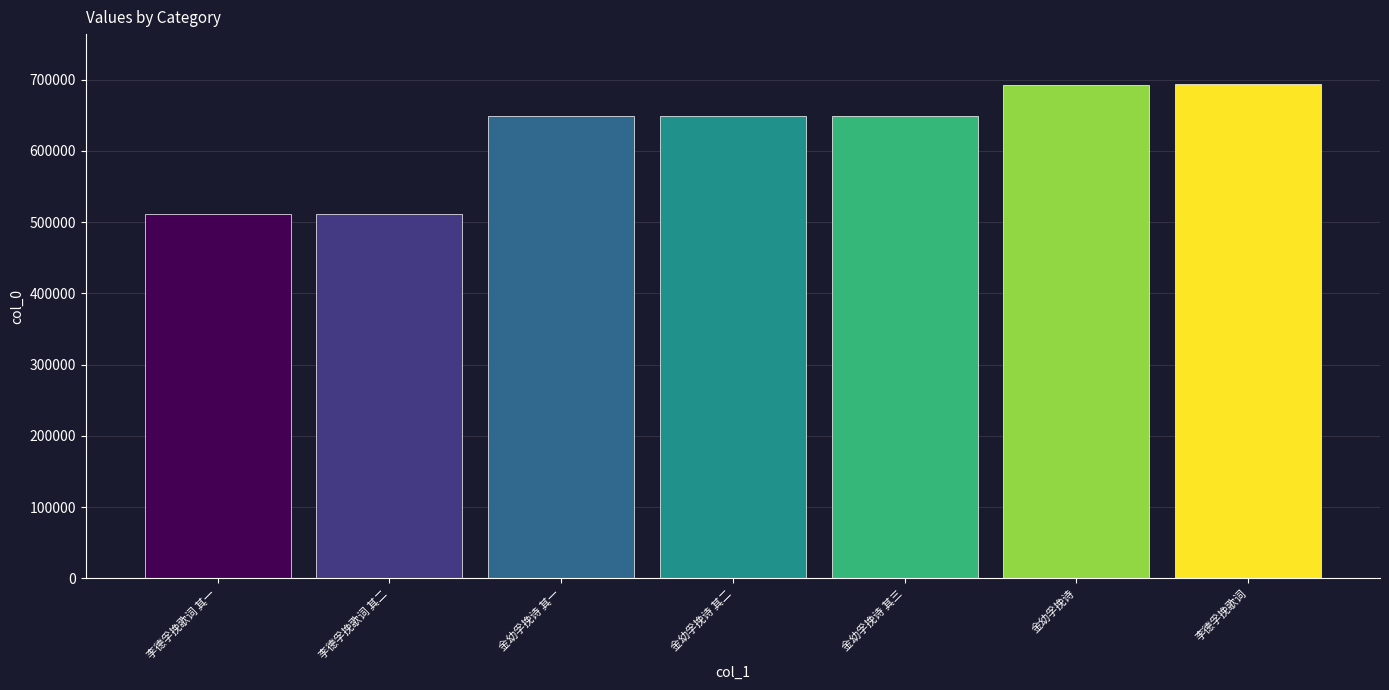

Between 金幼孚挽诗 其二 and 金幼孚挽诗, which is larger?

金幼孚挽诗